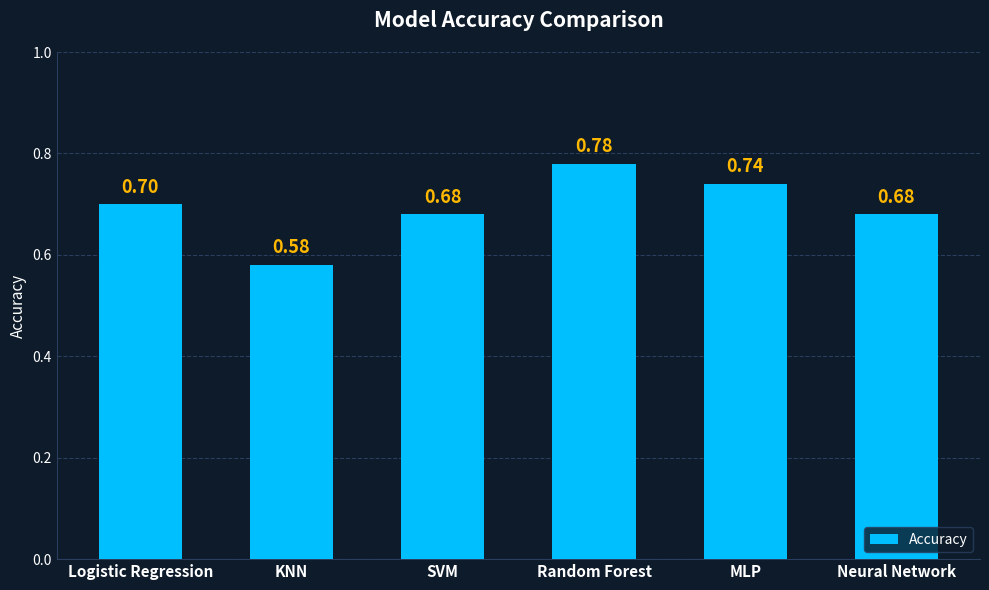

What is the label of the 3rd bar from the right?

Random Forest